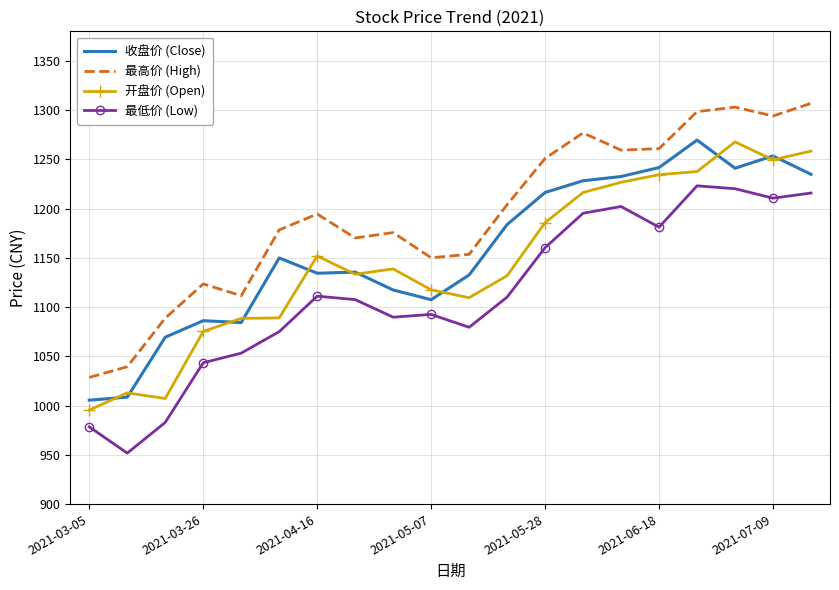

What is the minimum value shown in the chart?

951.8